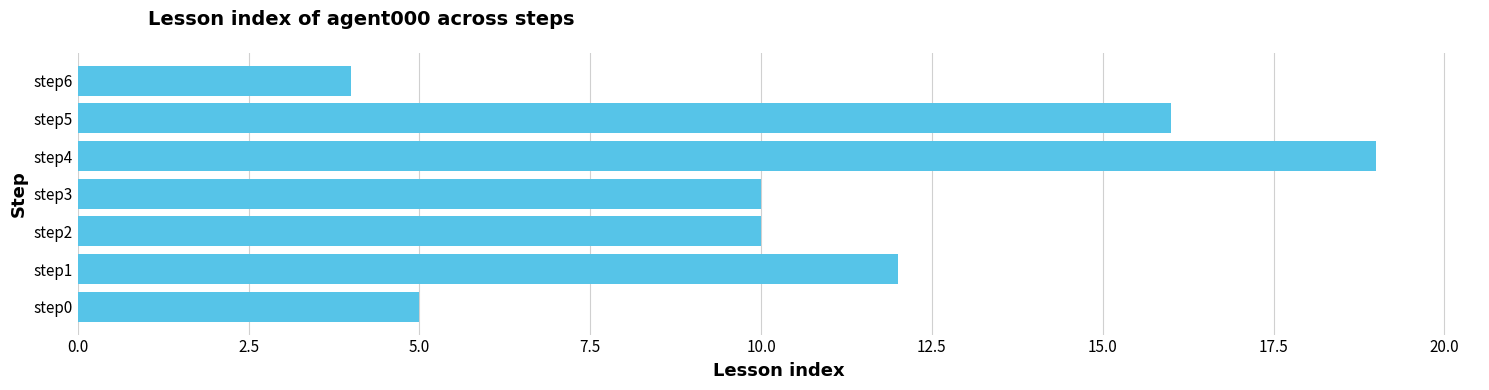

What is the smallest value displayed?

4